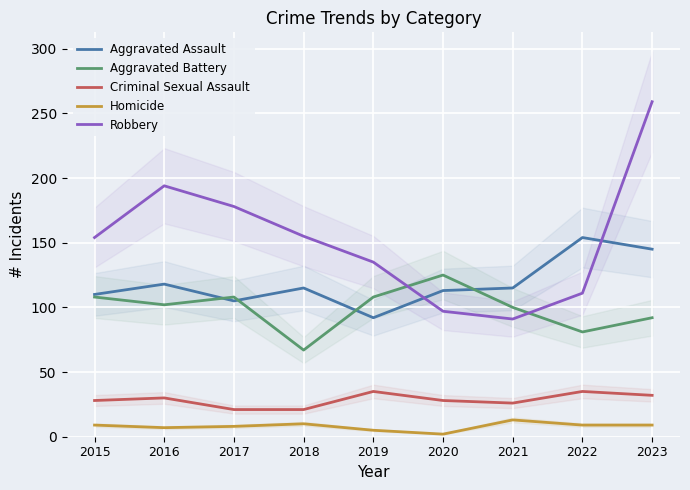

Count the number of data series in this chart.

5